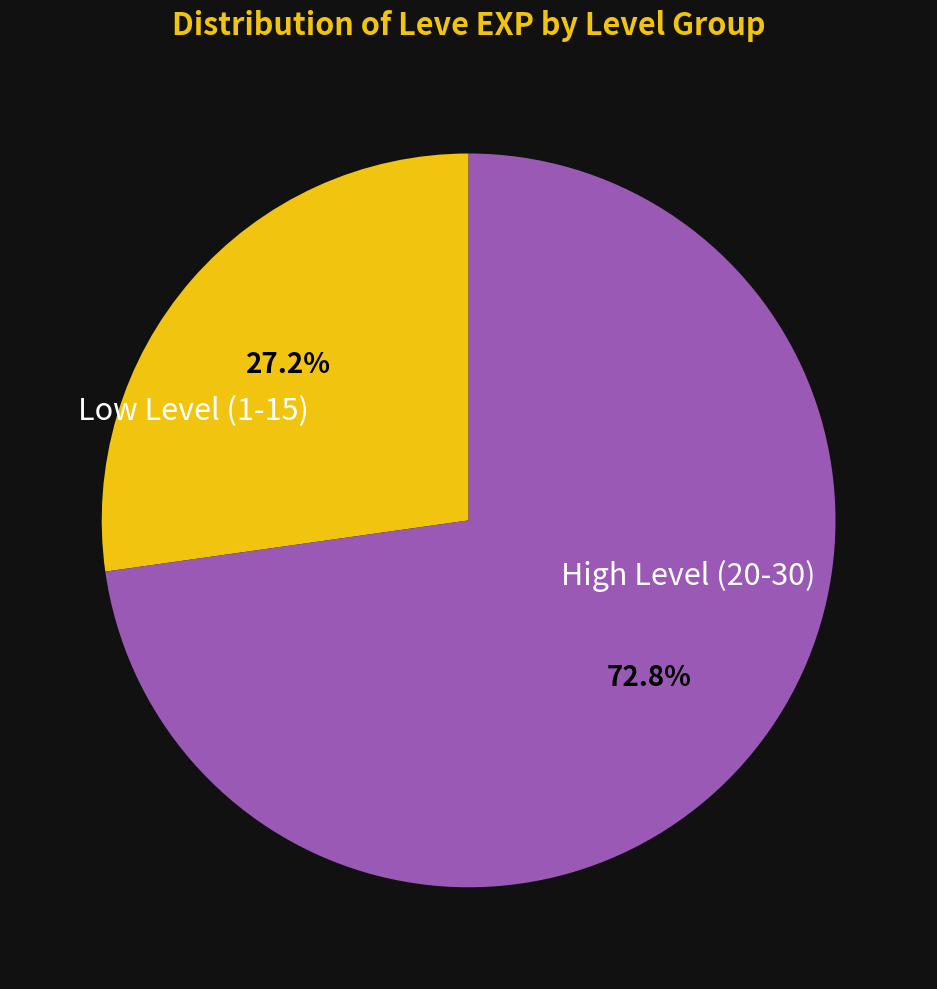

Is there a majority slice in this chart?

Yes